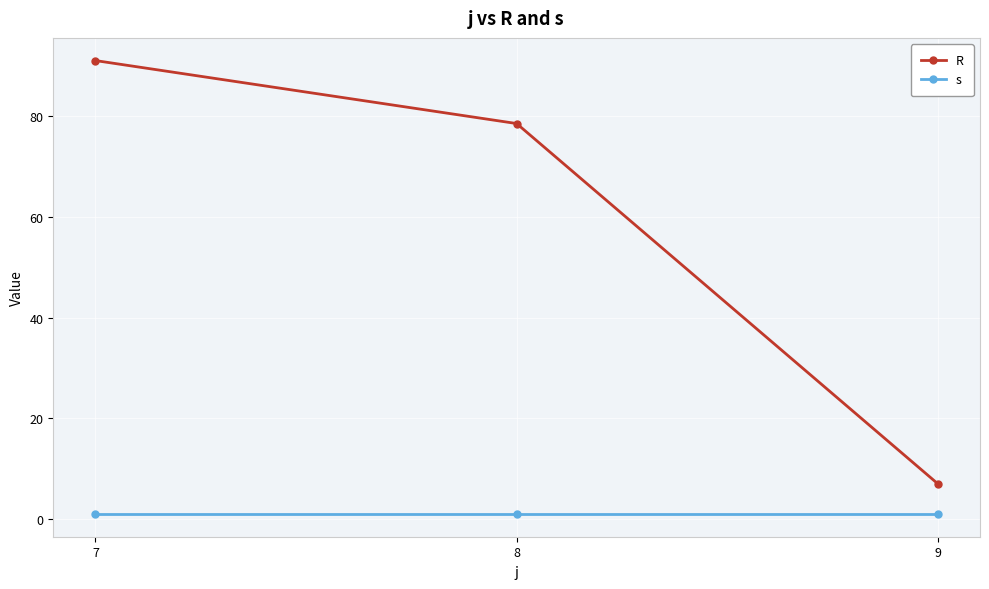

What is the value of the s point at the 1st from the left?

1.0